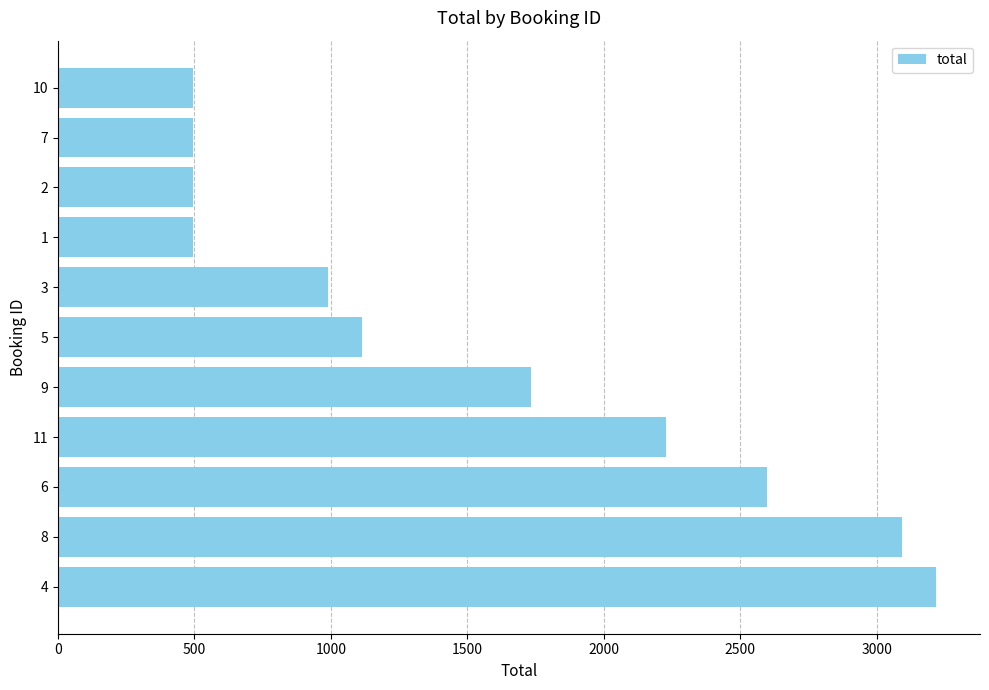

Is it true that the value at 5 is 544.6?

False